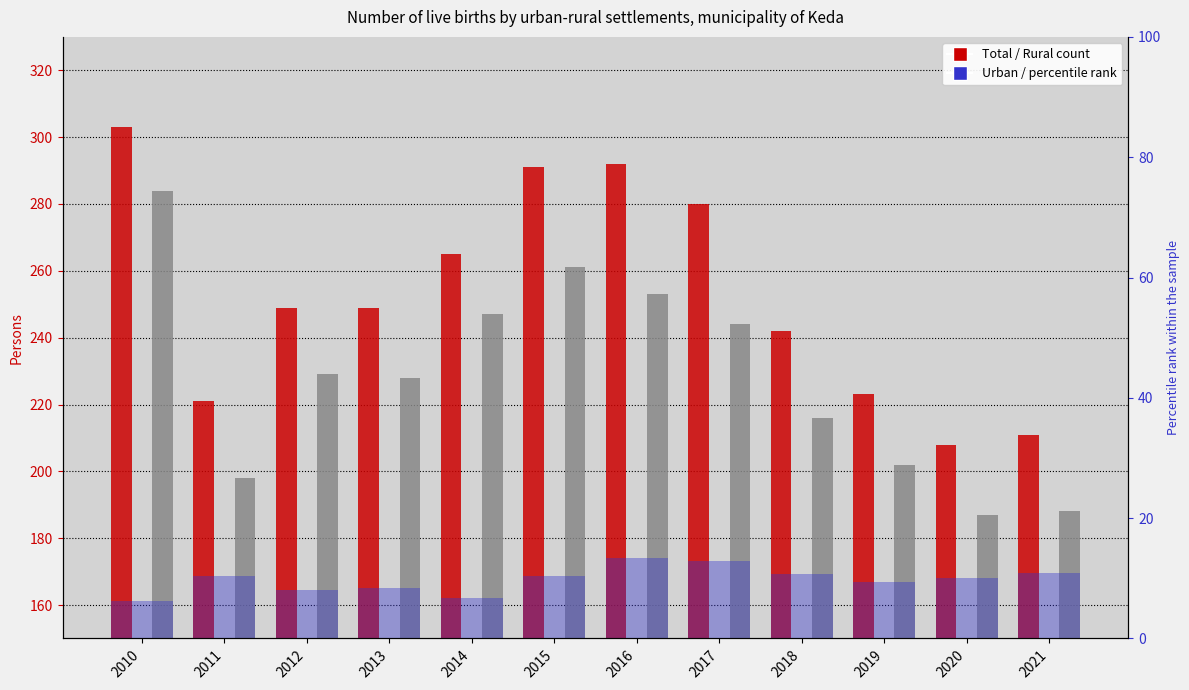

Rank the categories by percentile rank within the sample value from highest to lowest.

2016, 2017, 2021, 2018, 2011, 2015, 2020, 2019, 2013, 2012, 2014, 2010